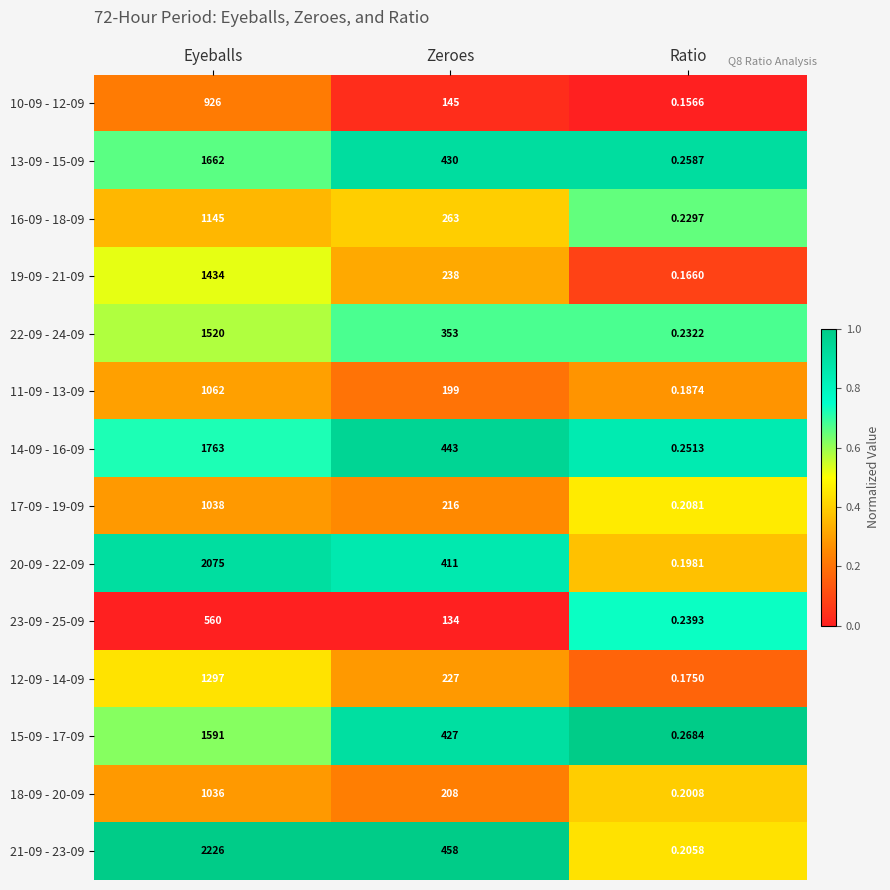

How many series are shown in this chart?

14